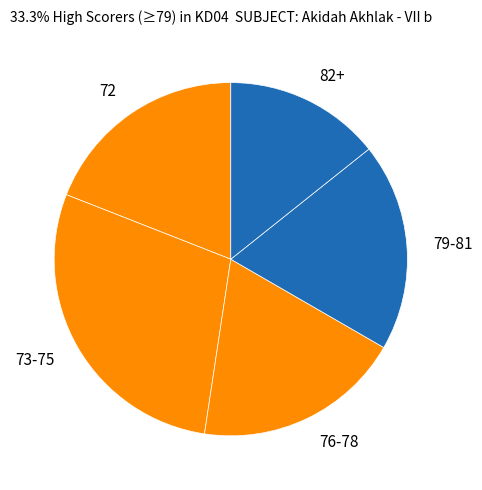

Which slice is the smallest?

82+